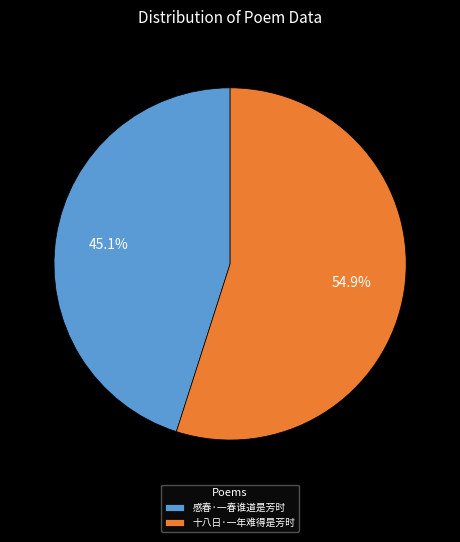

Is it true that 感春·一春谁道是芳时 is 45% of the pie?

True